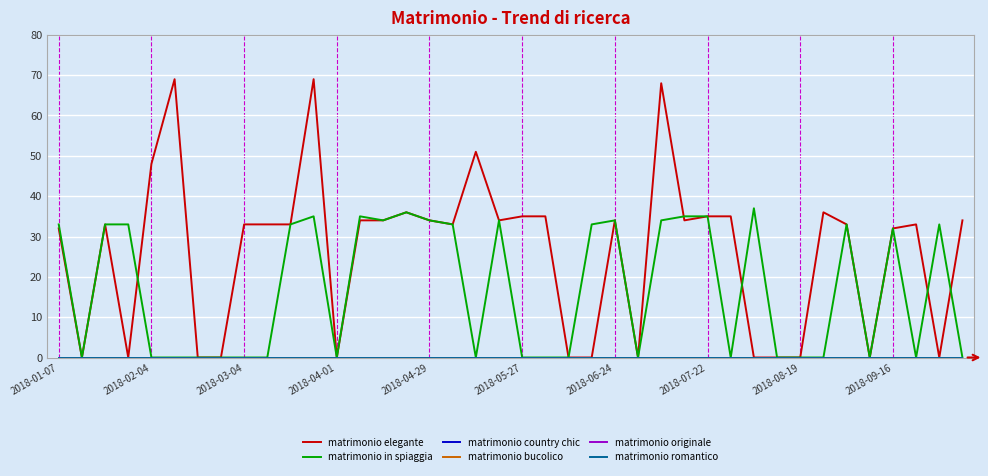

Does the chart display data point markers on the line(s)?

No